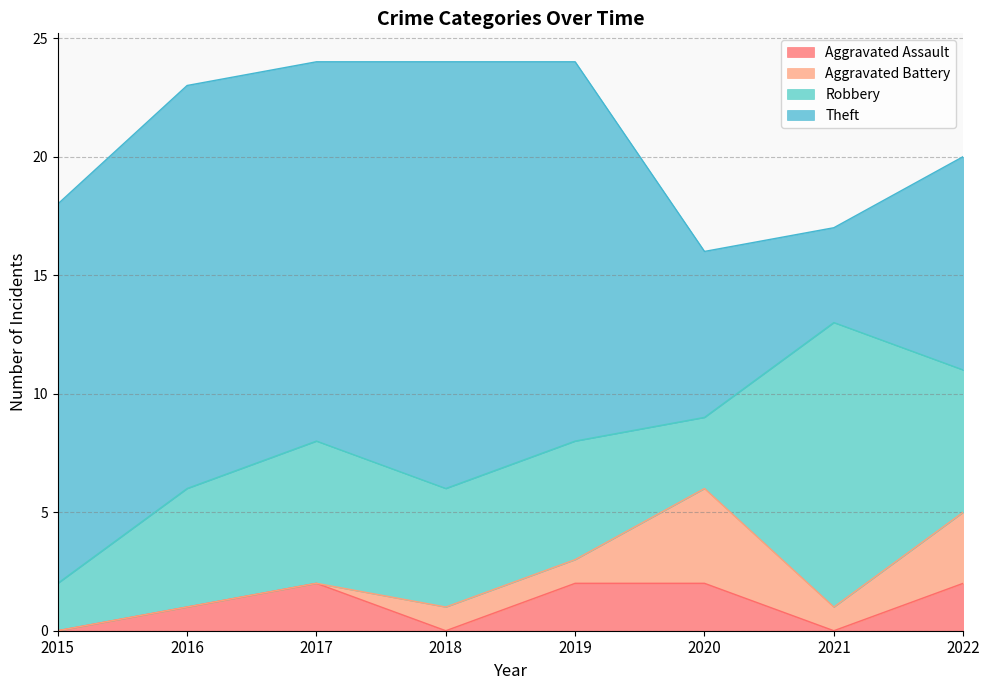

How many lines are shown in the chart?

4